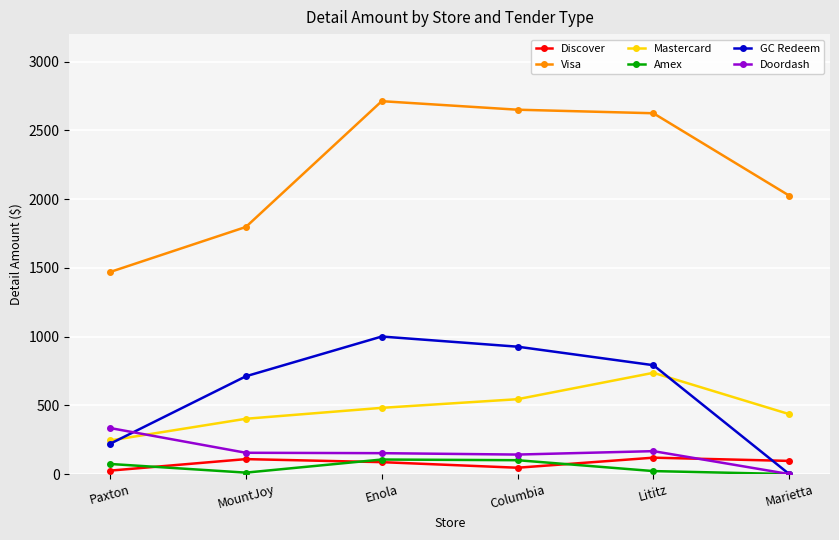

The Visa series shows 2025.0 at Marietta. True or false?

True